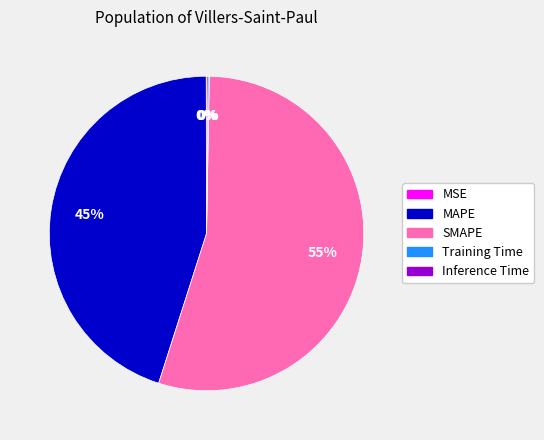

True or false: MAPE accounts for 45% of the total.

True